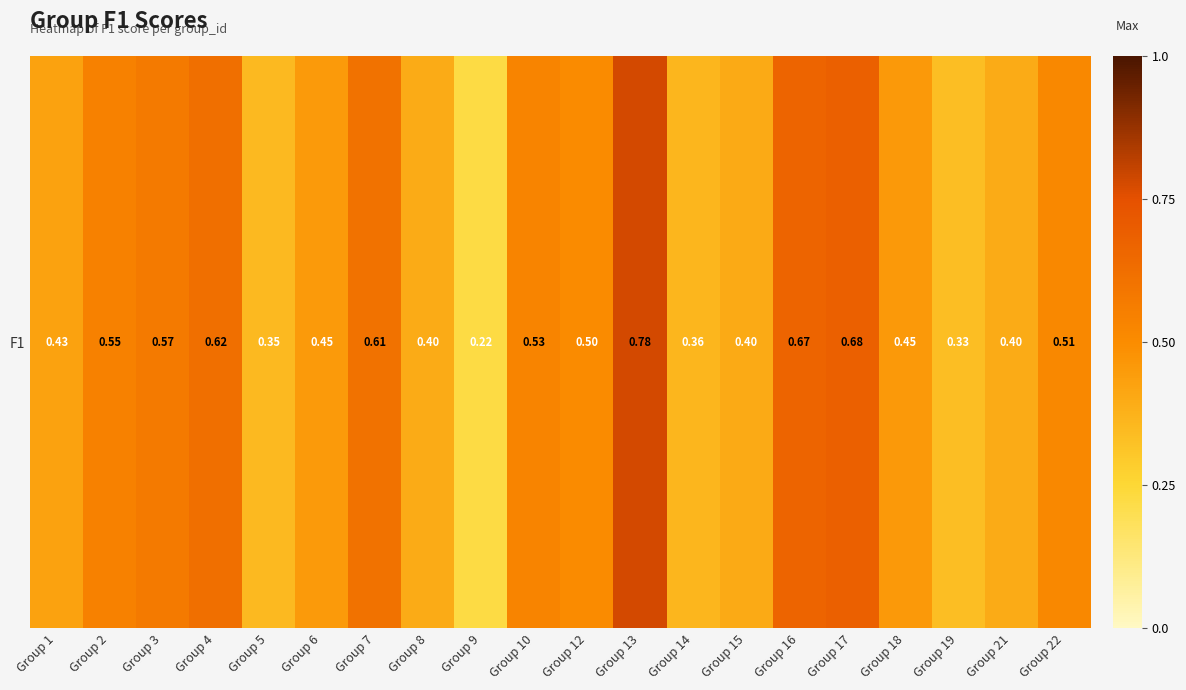

What value does the data have at Group 7?

0.6